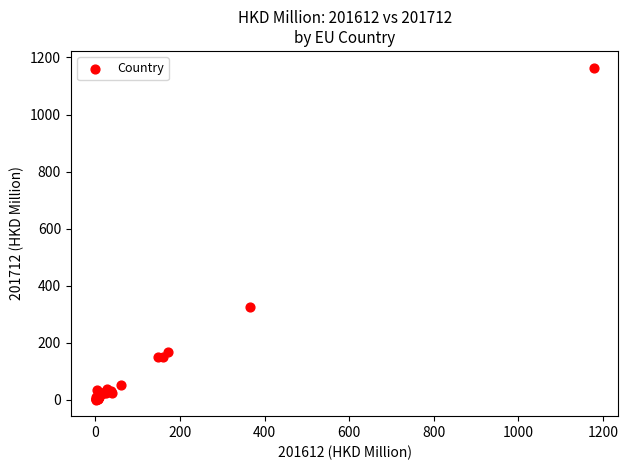

What Y value in the scatter plot is closest to 582?

325.3